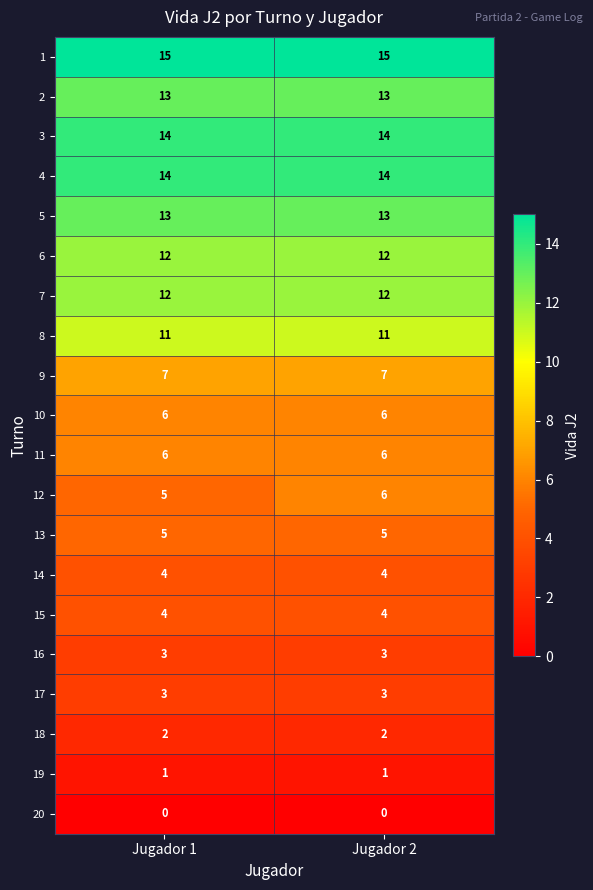

Between Jugador 1 and Jugador 2, which series saw the biggest shift?

12